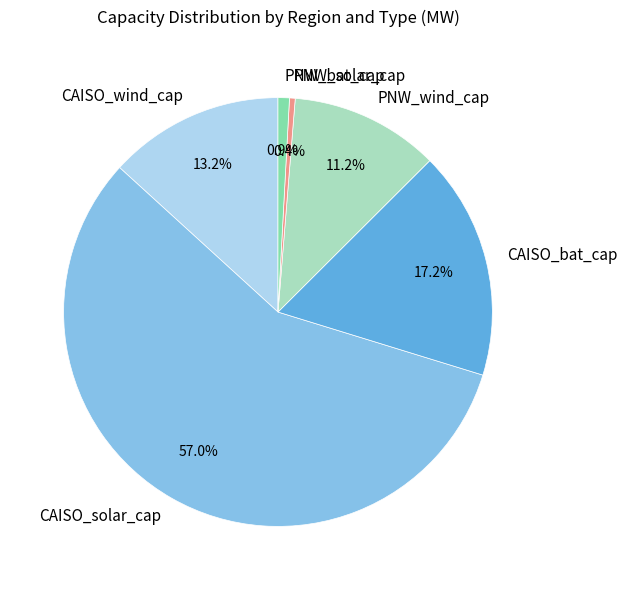

Which slice is the largest?

CAISO_solar_cap